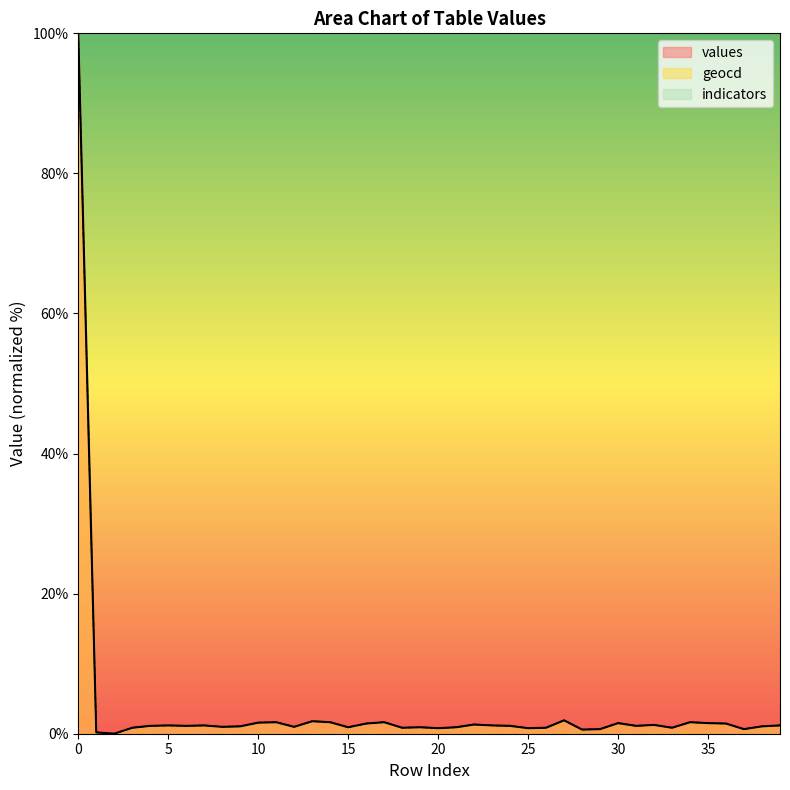

What is the difference between the maximum and minimum values in the values series?

100.0